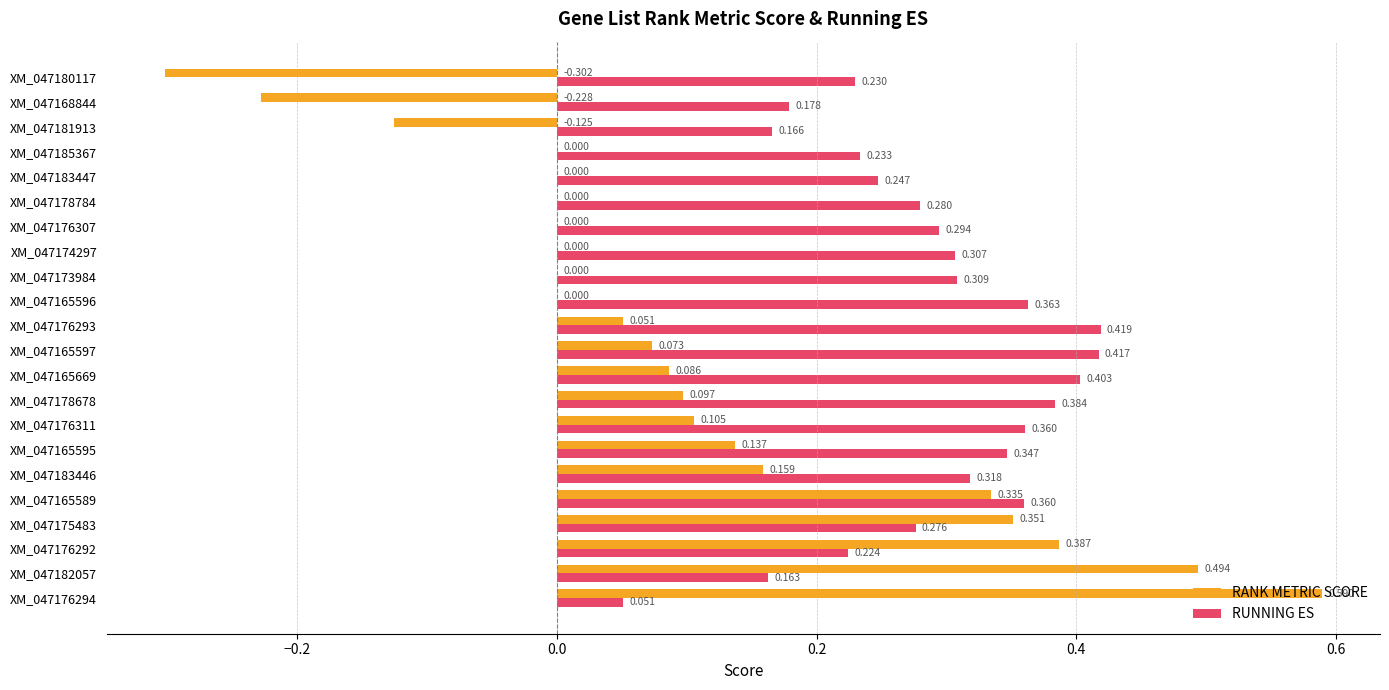

Which series changed the most between XM_047165597 and XM_047185367?

RUNNING ES